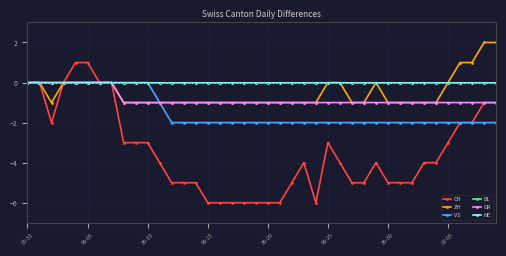

Is this an area chart (filled region under the line)?

No